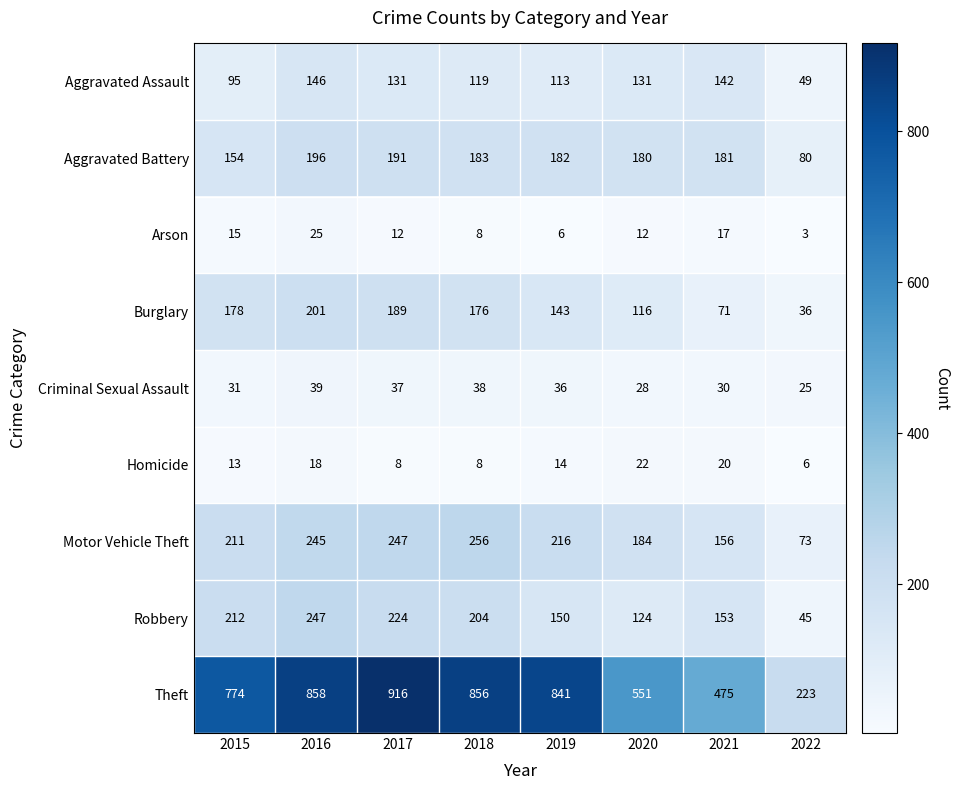

Which series has the largest total across all categories?

Theft